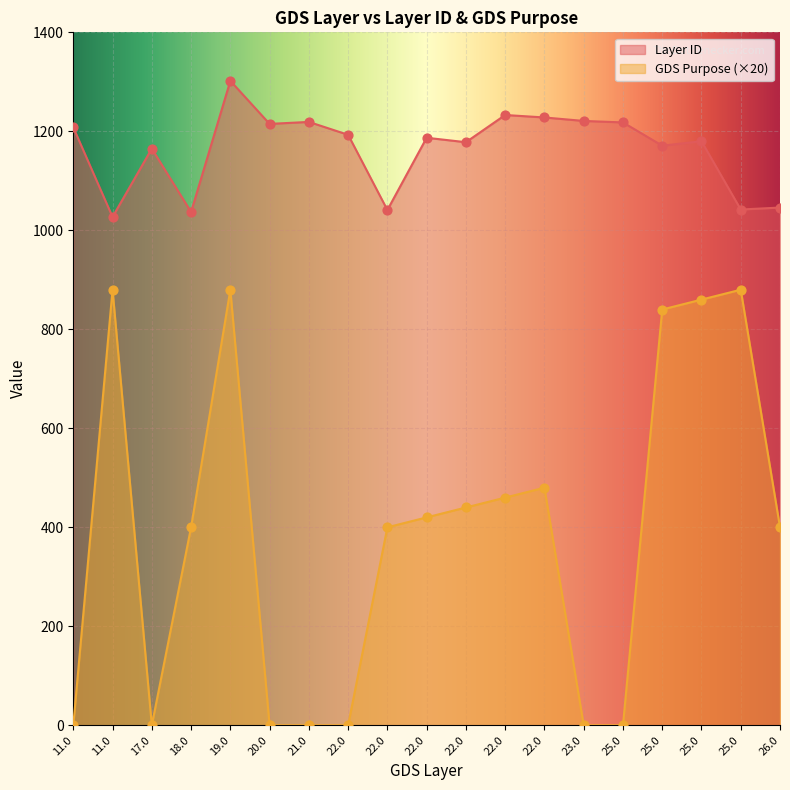

Is the value of GDS Purpose at 25.0 greater than the value of Layer ID at 18.0?

No